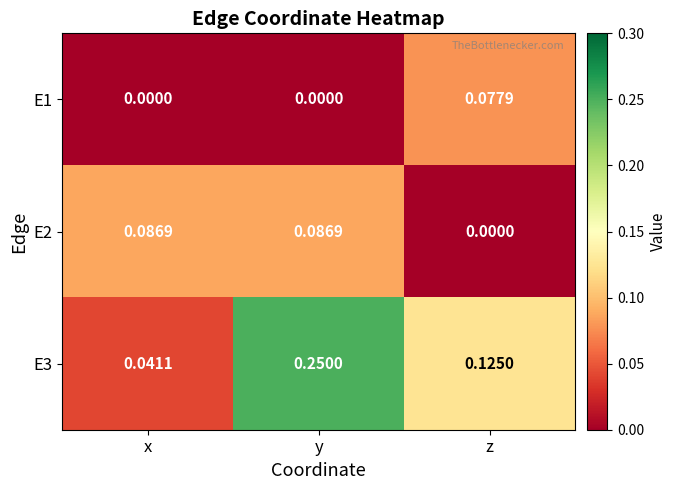

Which label corresponds to the largest value in the chart?

y